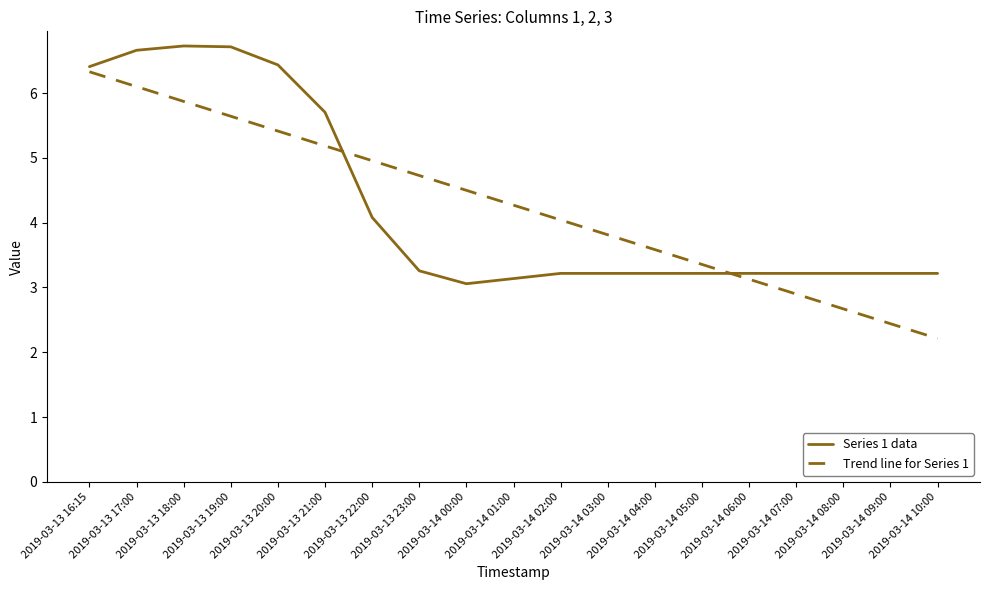

Reading right to left, list all the values displayed in this chart.

Series 1 data: 2019-03-14 10:00=3.2	2019-03-14 09:00=3.2	2019-03-14 08:00=3.2	2019-03-14 07:00=3.2	2019-03-14 06:00=3.2	2019-03-14 05:00=3.2	2019-03-14 04:00=3.2	2019-03-14 03:00=3.2	2019-03-14 02:00=3.2	2019-03-14 01:00=3.1	2019-03-14 00:00=3.1	2019-03-13 23:00=3.3	2019-03-13 22:00=4.1	2019-03-13 21:00=5.7	2019-03-13 20:00=6.4	2019-03-13 19:00=6.7	2019-03-13 18:00=6.7	2019-03-13 17:00=6.7	2019-03-13 16:15=6.4
Trend line for Series 1: 2019-03-14 10:00=2.2	2019-03-14 09:00=2.4	2019-03-14 08:00=2.7	2019-03-14 07:00=2.9	2019-03-14 06:00=3.1	2019-03-14 05:00=3.4	2019-03-14 04:00=3.6	2019-03-14 03:00=3.8	2019-03-14 02:00=4.0	2019-03-14 01:00=4.3	2019-03-14 00:00=4.5	2019-03-13 23:00=4.7	2019-03-13 22:00=5.0	2019-03-13 21:00=5.2	2019-03-13 20:00=5.4	2019-03-13 19:00=5.6	2019-03-13 18:00=5.9	2019-03-13 17:00=6.1	2019-03-13 16:15=6.3